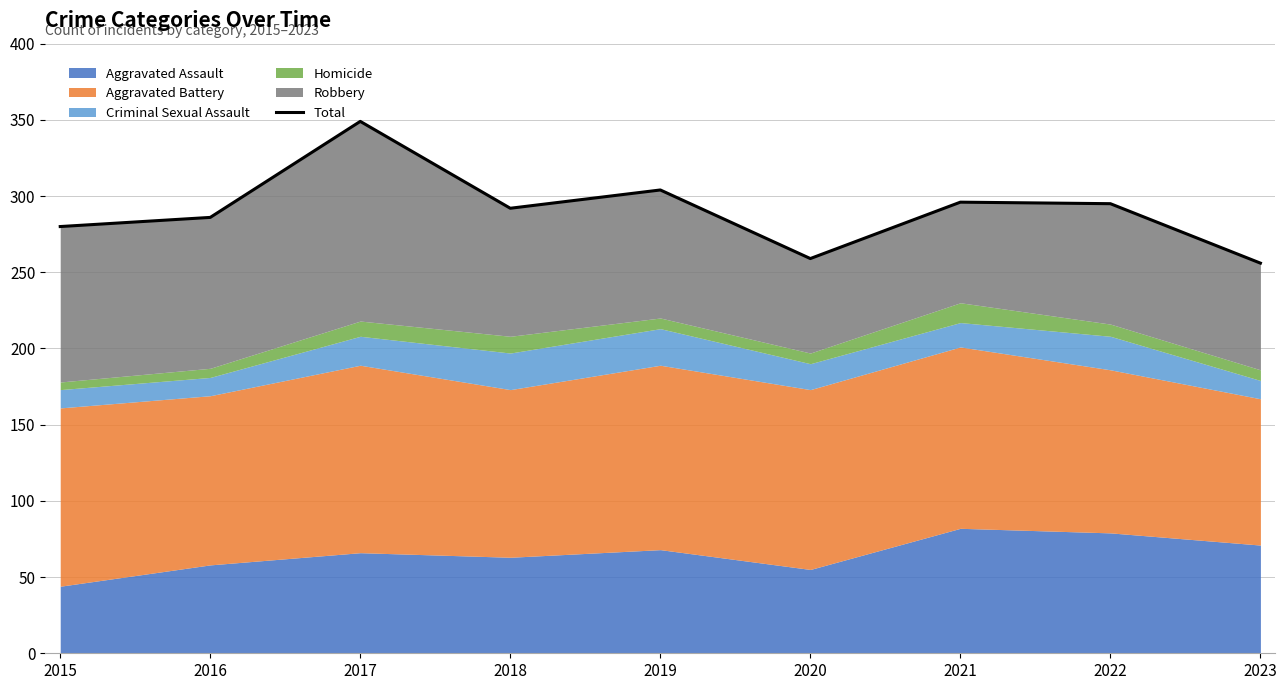

Reading left to right, extract all data points from this chart.

280	286	349	292	304	259	296	295	256